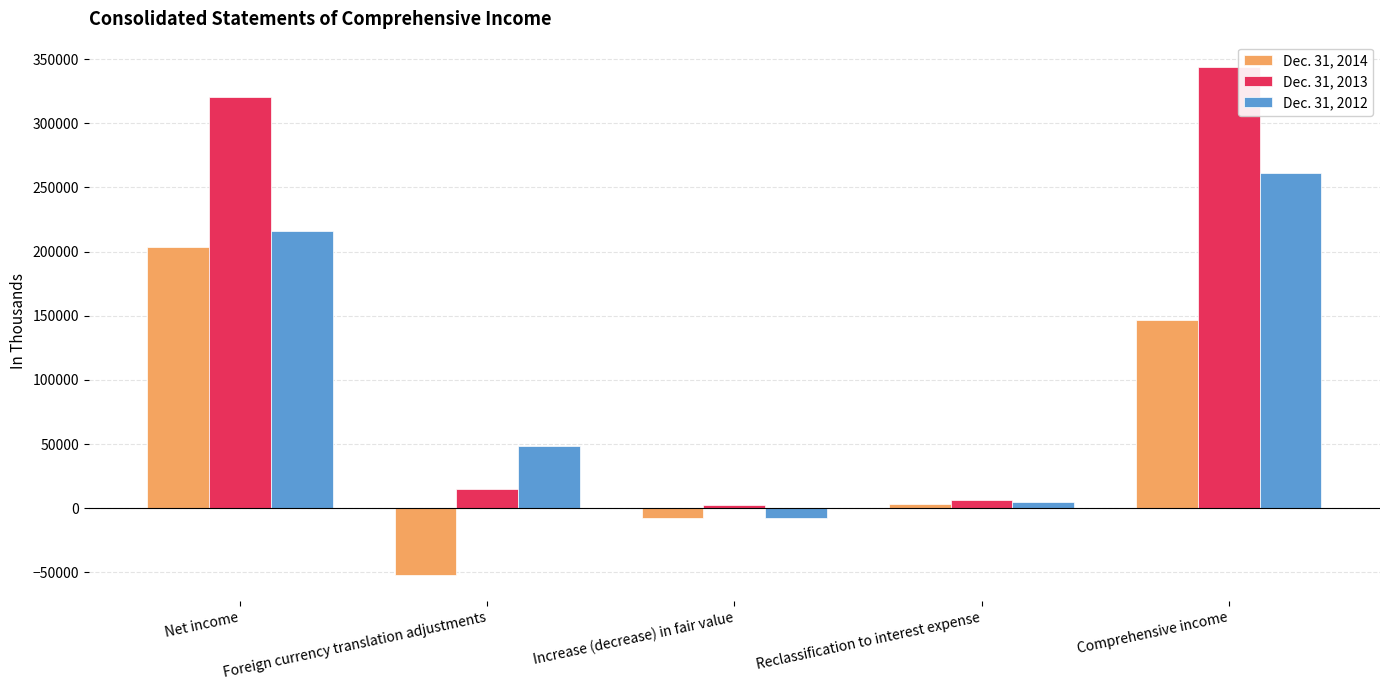

What is the value of the Dec. 31, 2012 bar at the 4th from the left?

4547